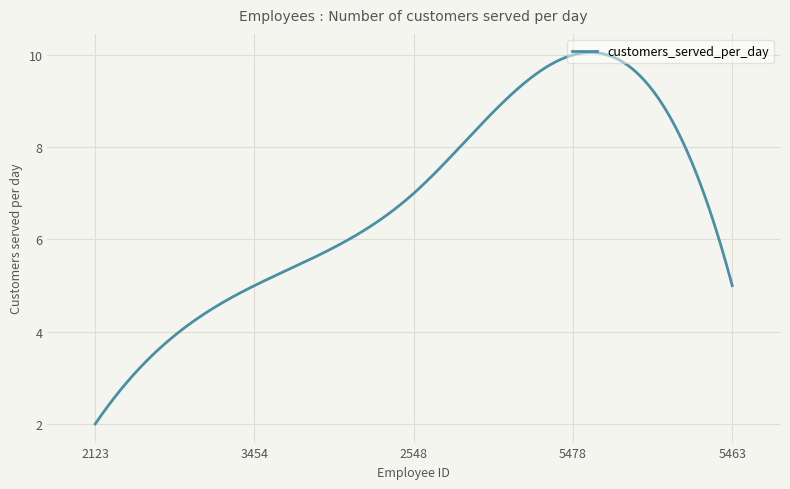

What is the minimum value shown in the chart?

2.0